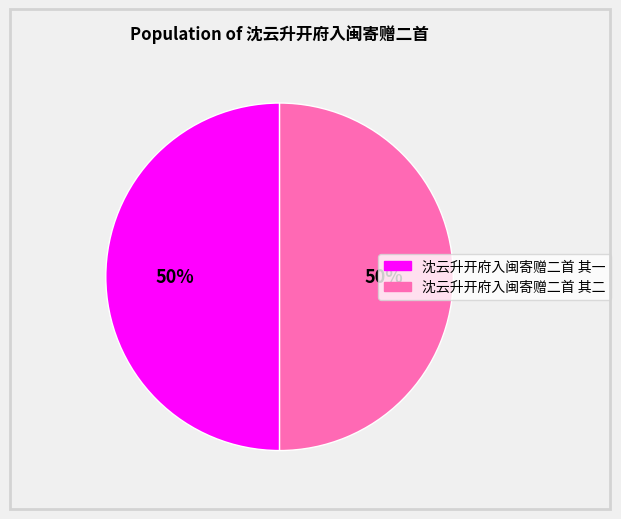

Is the sum of 沈云升开府入闽寄赠二首 其二 and 沈云升开府入闽寄赠二首 其一 greater than half?

Yes